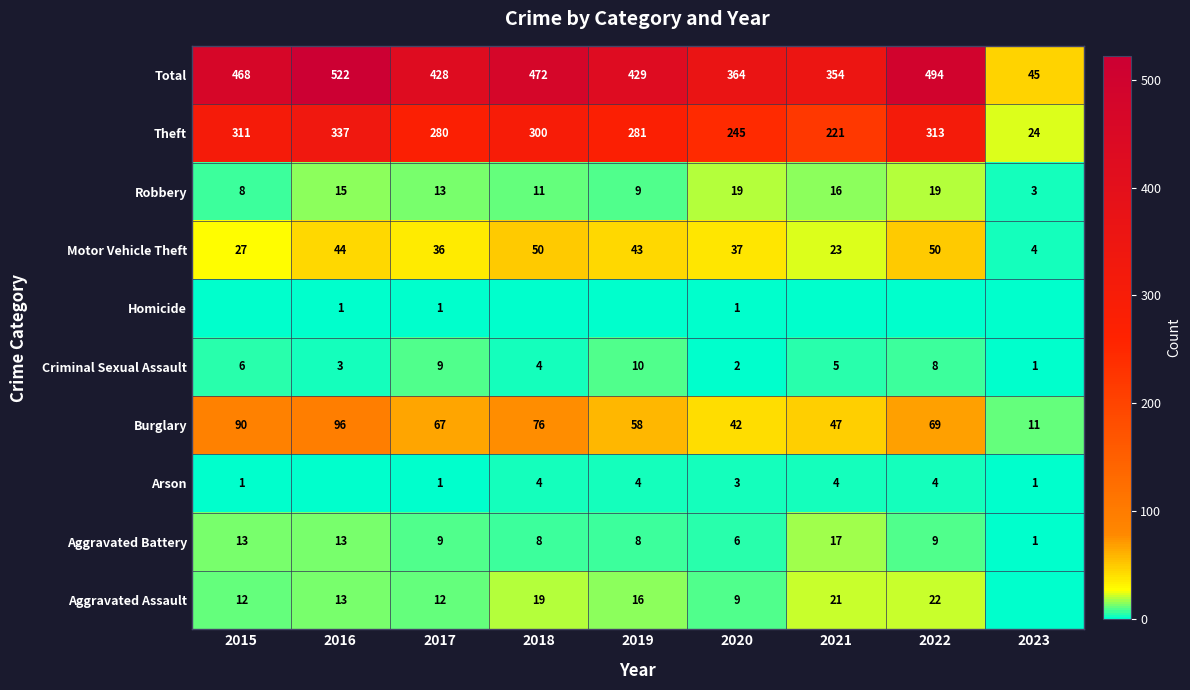

How many data points in Robbery are less than 13?

4